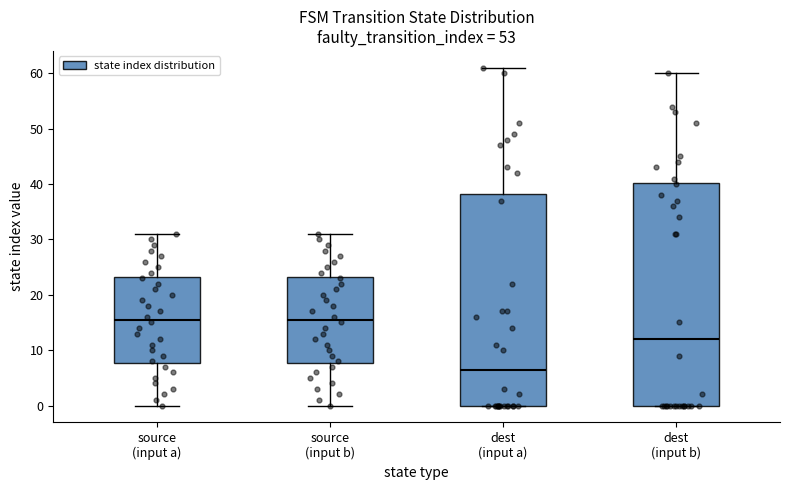

Reading left to right, read every box against the y-axis: the position of its median line, the range the box covers, and the ends of its whiskers. The values are not printed on the chart, so give them approximately, as read against the axis.

source (input a): median 16, box 8 to 23, whiskers 0 to 31
source (input b): median 16, box 8 to 23, whiskers 0 to 31
dest (input a): median 7, box 0 to 38, whiskers 0 to 61
dest (input b): median 12, box 0 to 40, whiskers 0 to 60